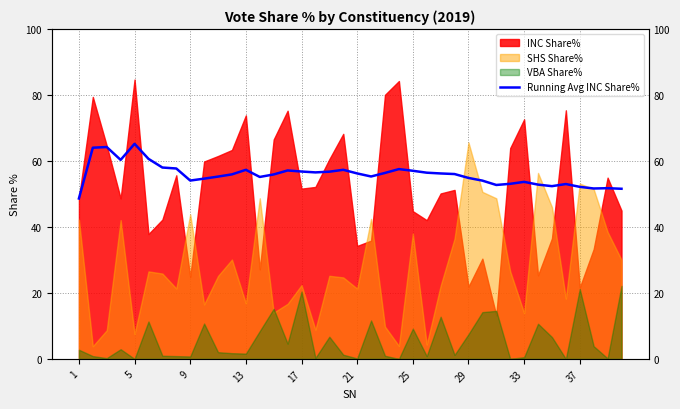

What is the difference between the values at 32 and 38?

1.9